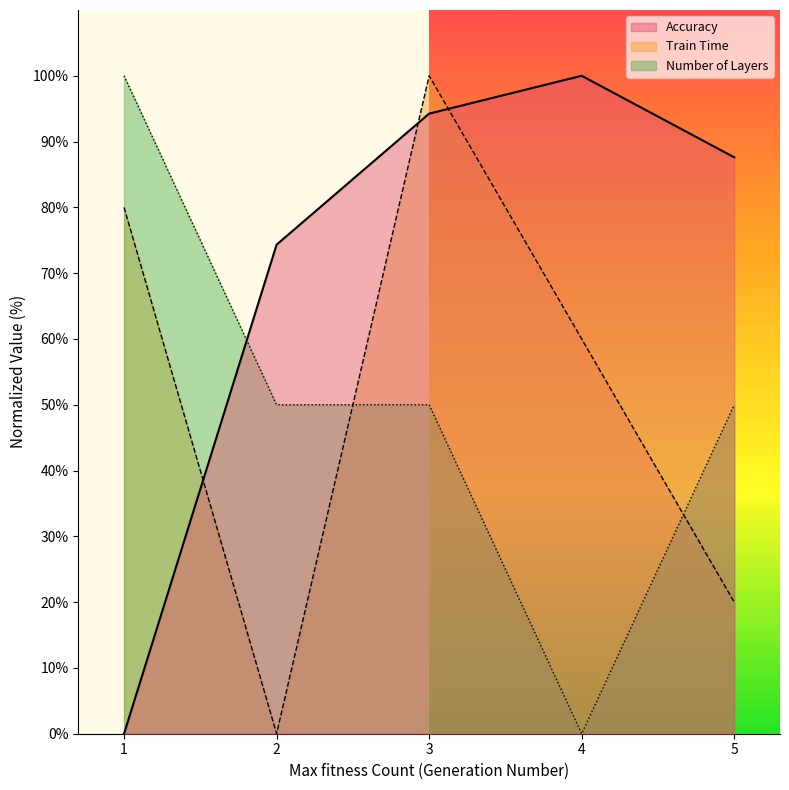

Reading right to left, what are all the values shown in this chart?

Accuracy: 5=87.6	4=100.0	3=94.2	2=74.3	1=0.0
Train Time: 5=20.0	4=60.0	3=100.0	2=0.0	1=80.0
Number of Layers: 5=50.0	4=0.0	3=50.0	2=50.0	1=100.0